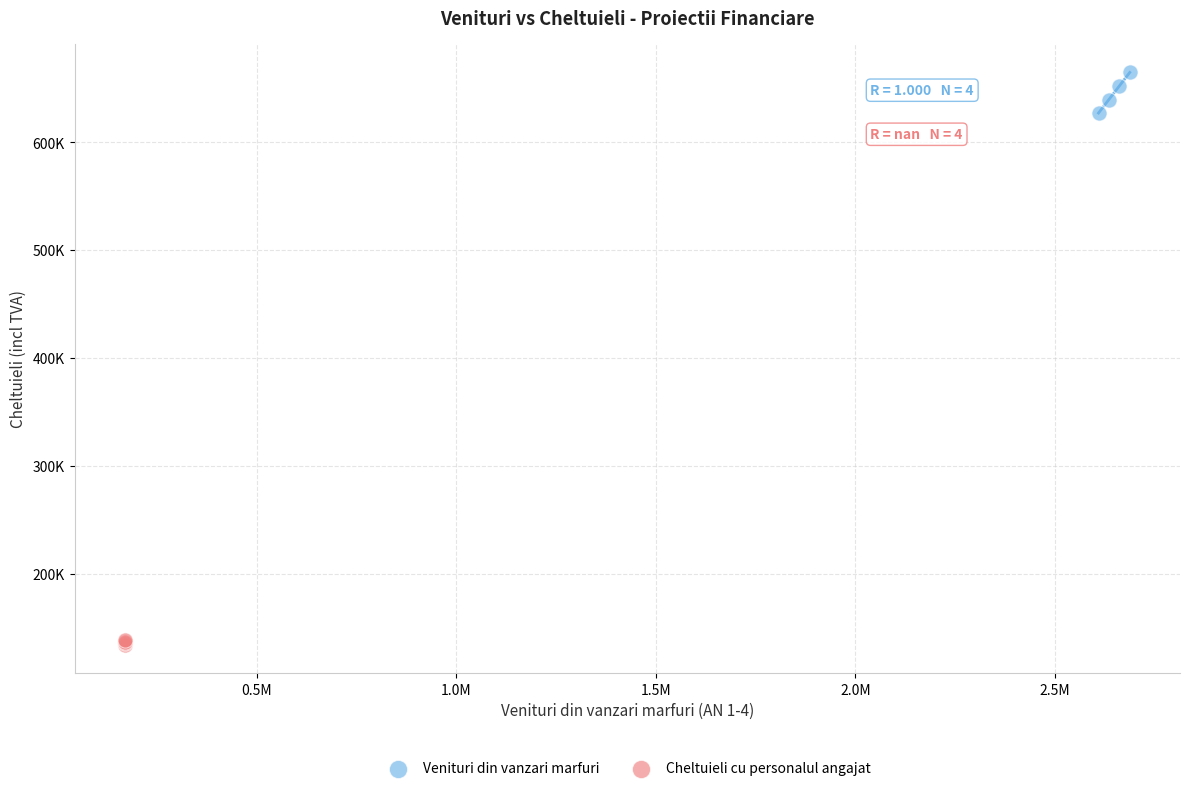

Which series contains the lowest Y value?

Cheltuieli cu personalul angajat